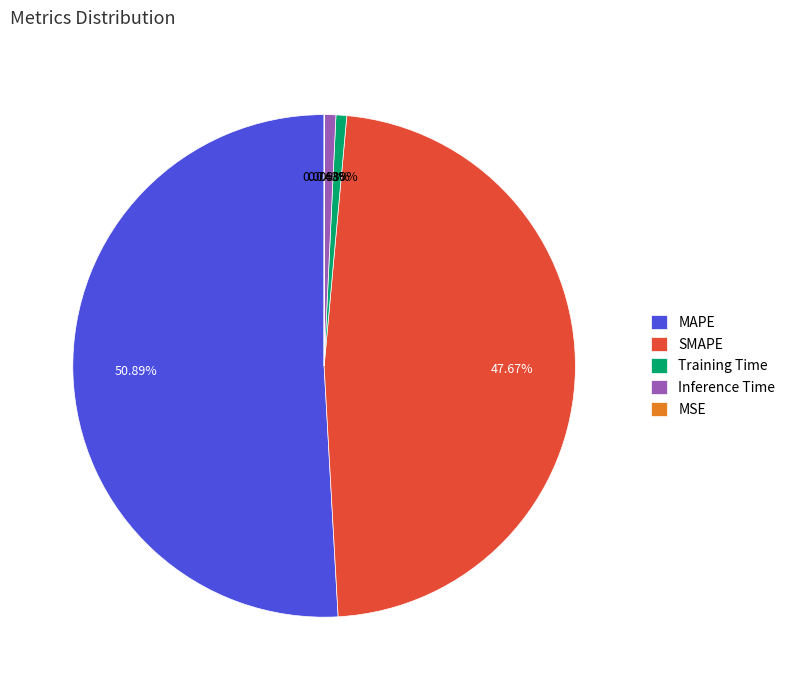

True or false: Inference Time accounts for 1% of the total.

True